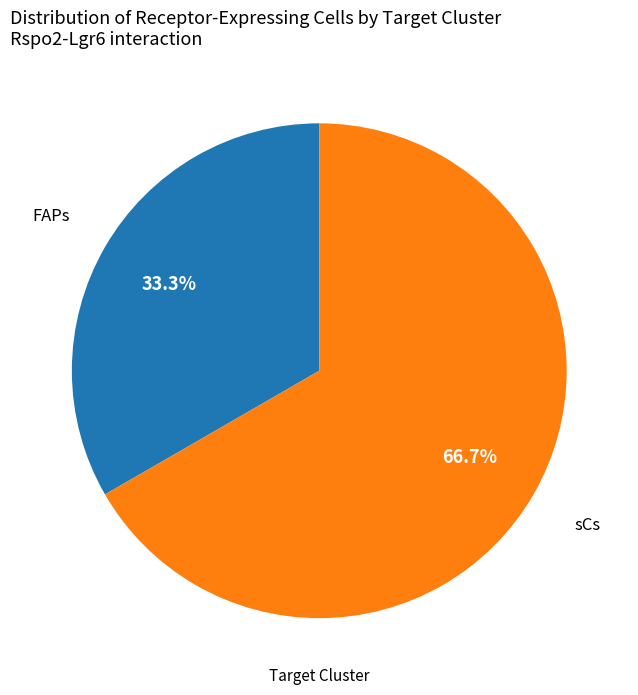

Is there any slice that represents more than half of the pie?

Yes